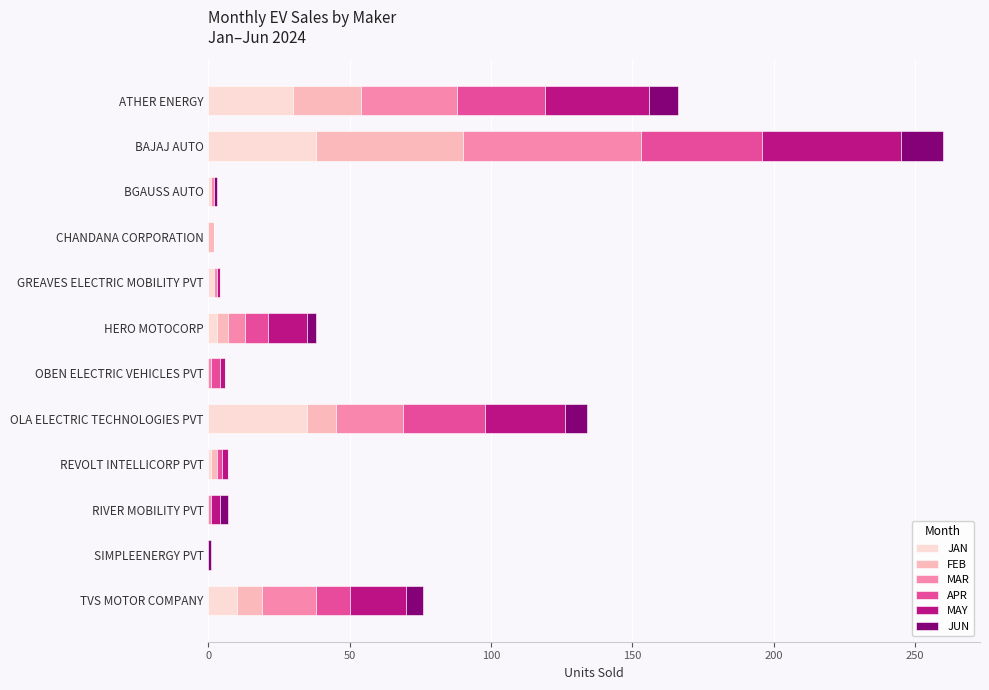

What is the sum of all JAN values?

120